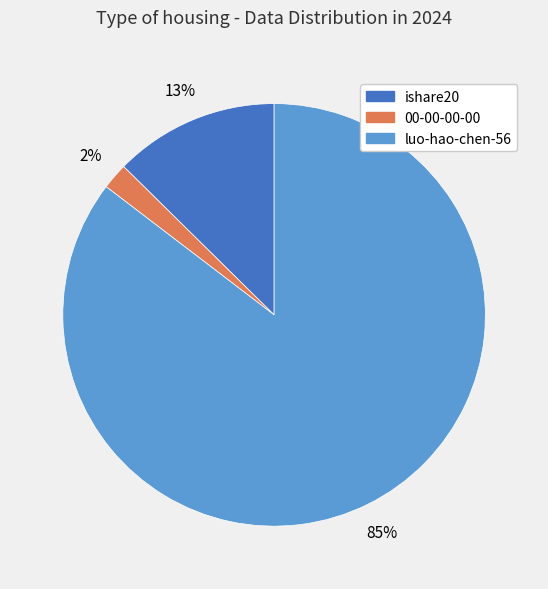

To the nearest percent, what portion does 00-00-00-00 represent?

2%